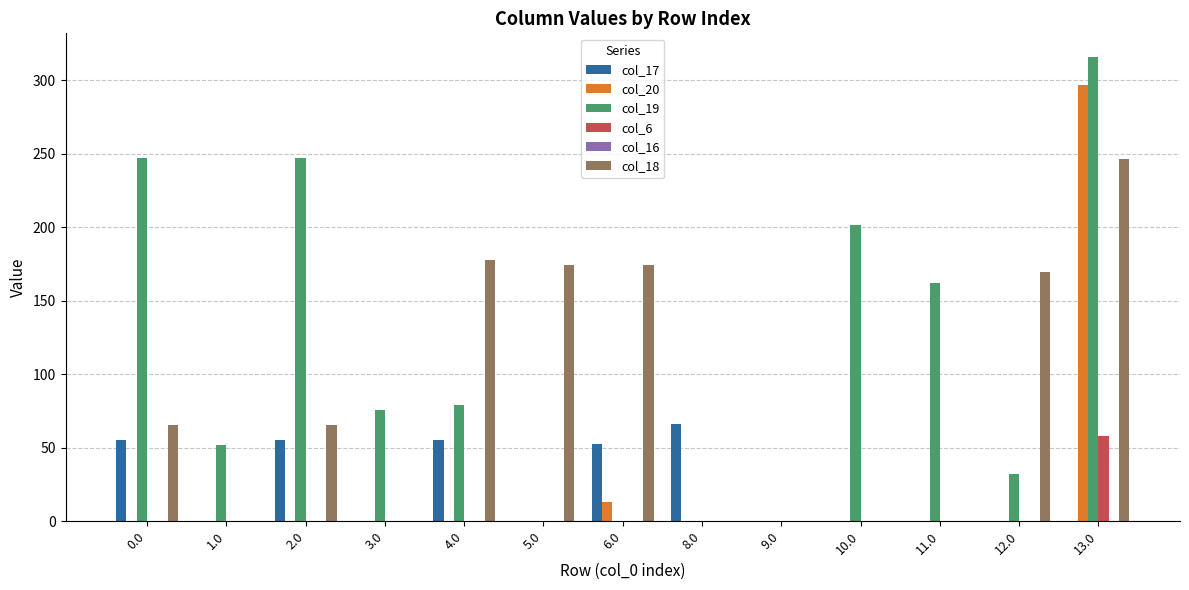

Is it true that col_19 equals 247.1 at 2.0?

True